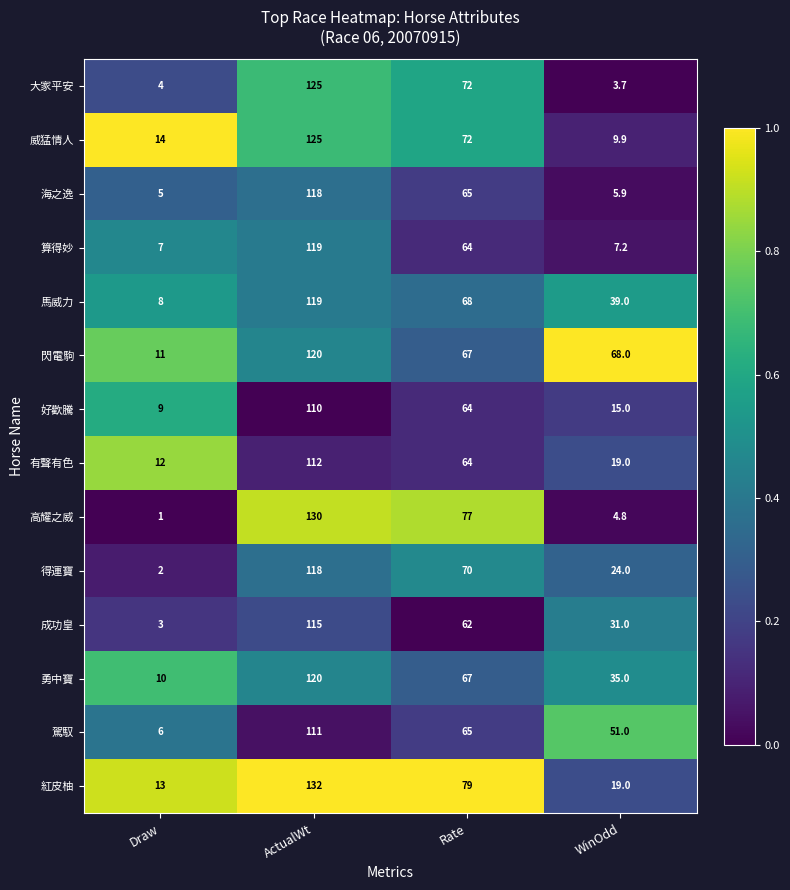

What is the difference between the second highest and second lowest values in the 大家平安 series?

68.0